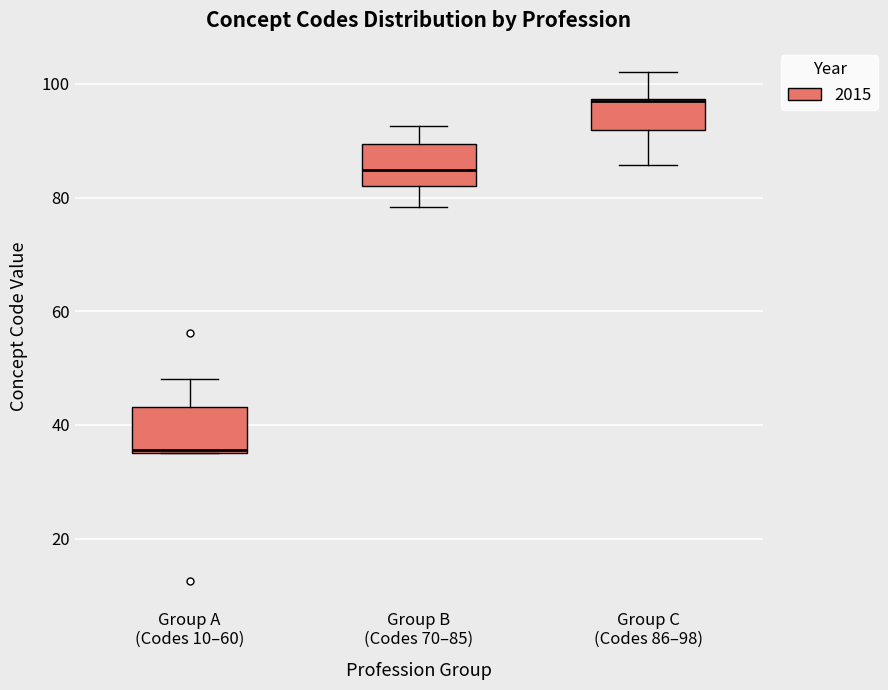

Reading left to right, read every box against the y-axis: the position of its median line, the range the box covers, and the ends of its whiskers. The values are not printed on the chart, so give them approximately, as read against the axis.

Group A (Codes 10–60): median 36, box 34 to 44, whiskers 34 to 48
Group B (Codes 70–85): median 84, box 82 to 90, whiskers 78 to 92
Group C (Codes 86–98): median 96 (drawn on the box's upper edge), box 92 to 98, whiskers 86 to 102